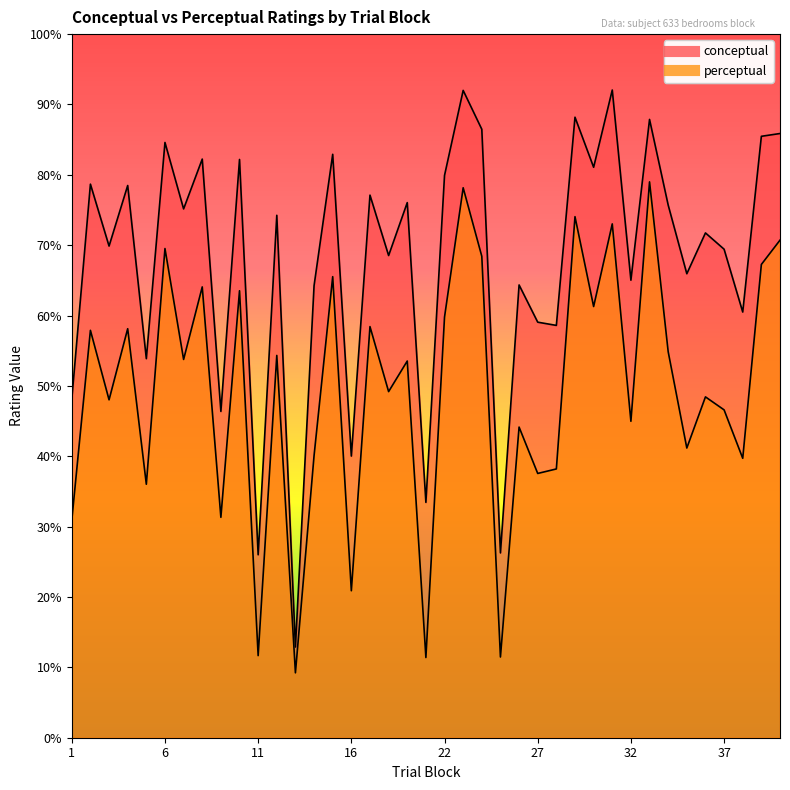

True or false: perceptual and conceptual intersect in this chart.

False